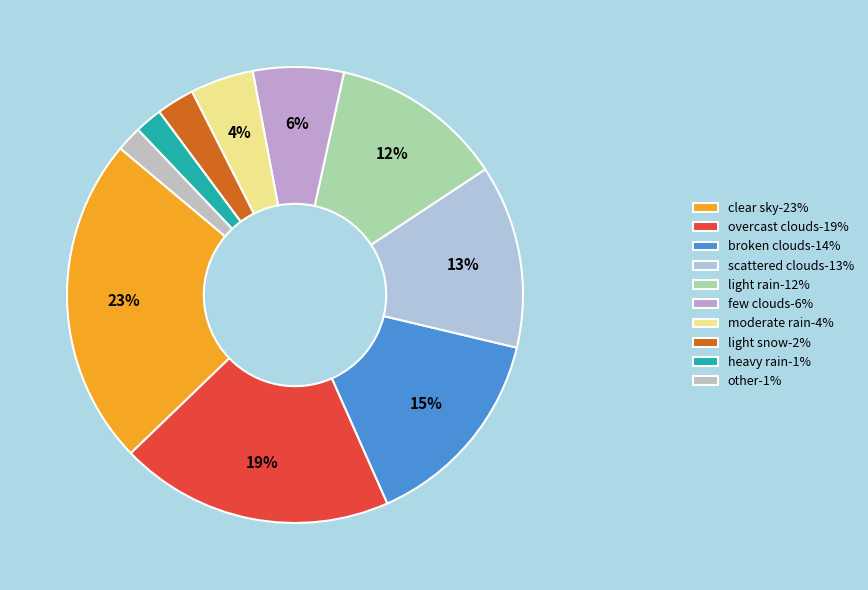

To the nearest percent, what is the combined percentage of overcast clouds and scattered clouds?

32%